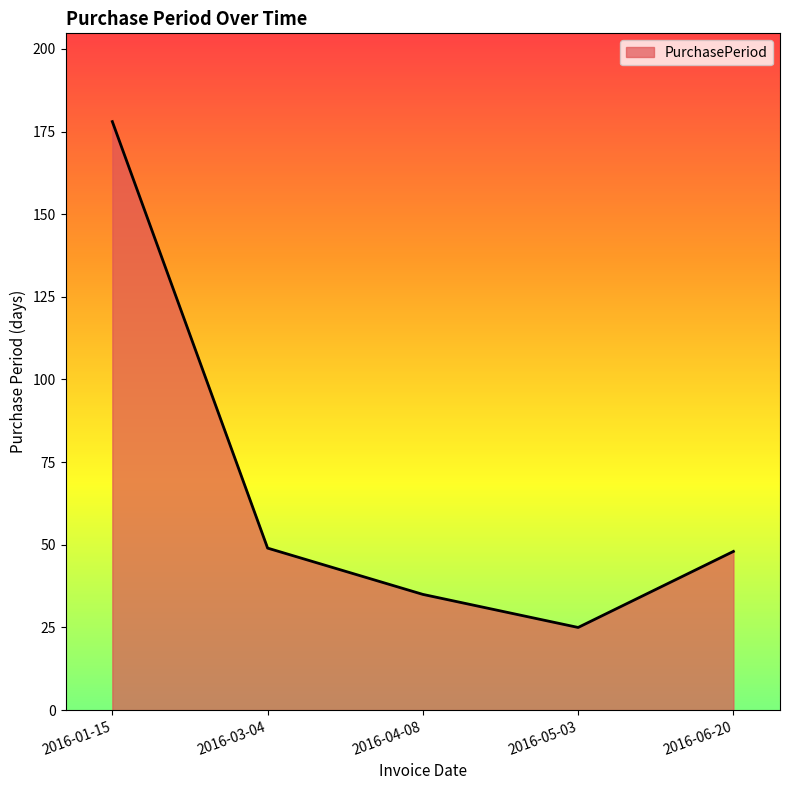

At which category does the chart reach its peak across all series?

2016-01-15